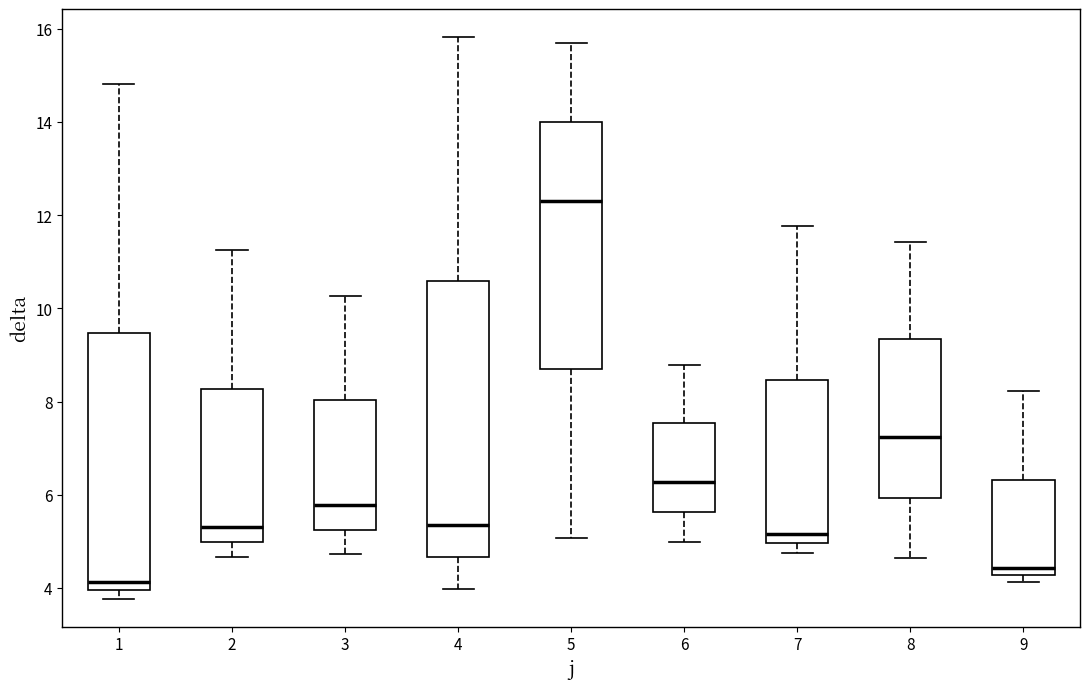

Where does the lower whisker of the box at x = 5 end on the y-axis? The values are not printed on the chart, so give them approximately, as read against the axis.

5.0